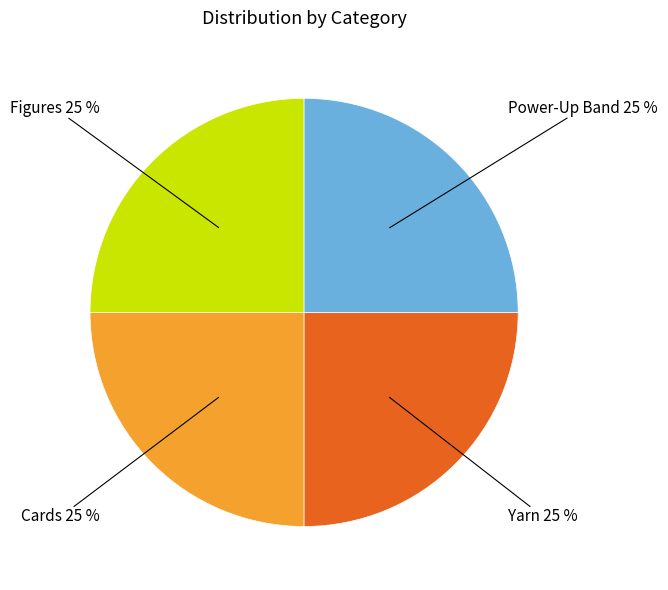

How many slices are in this pie chart?

4